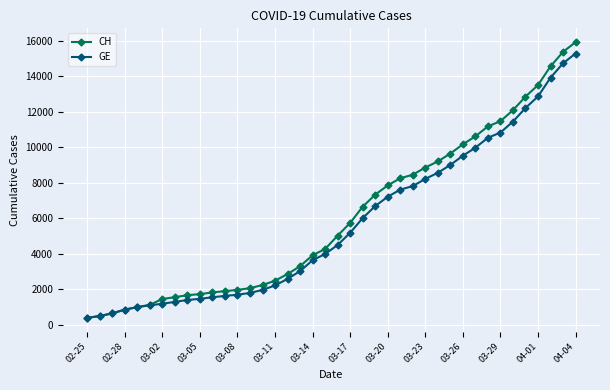

How many lines are shown in the chart?

2